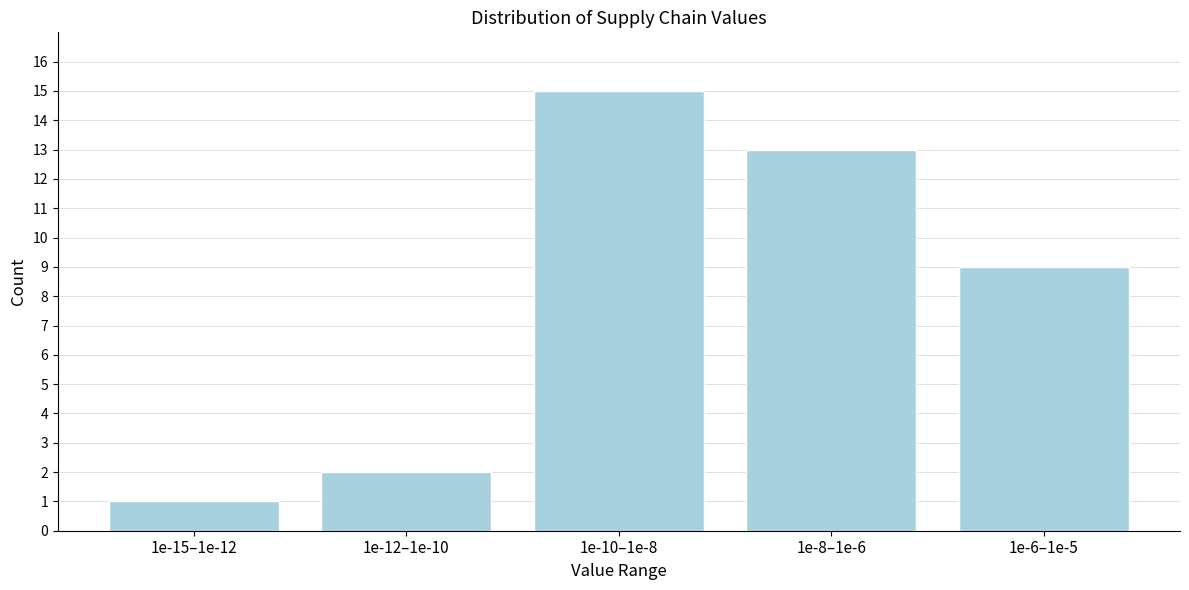

Reading right to left, extract all data points from this chart.

9	13	15	2	1